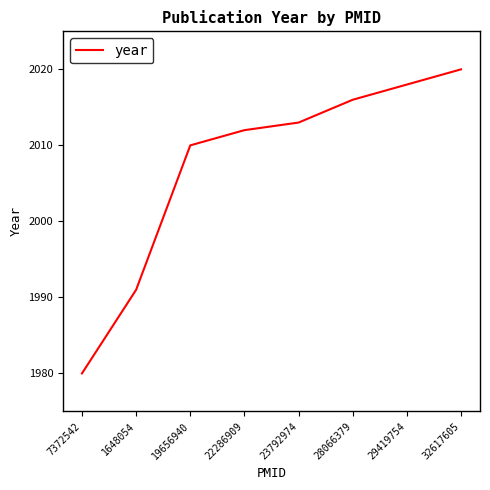

How many series are shown in this chart?

1